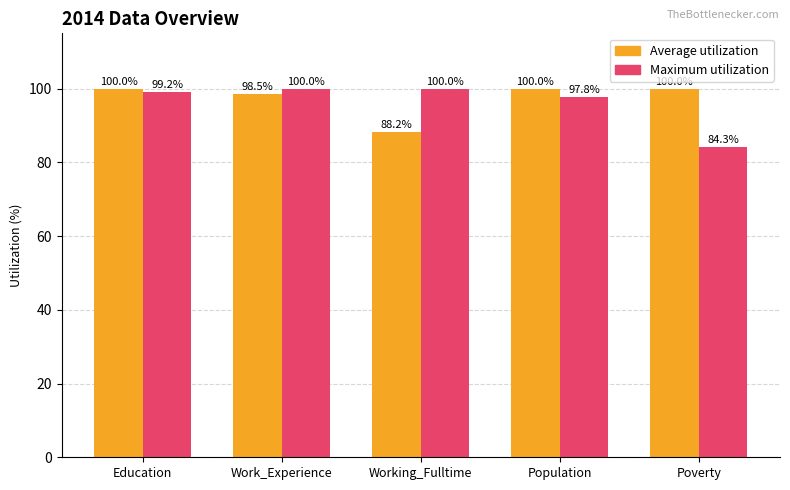

What are all the series names shown in the legend?

Average utilization, Maximum utilization